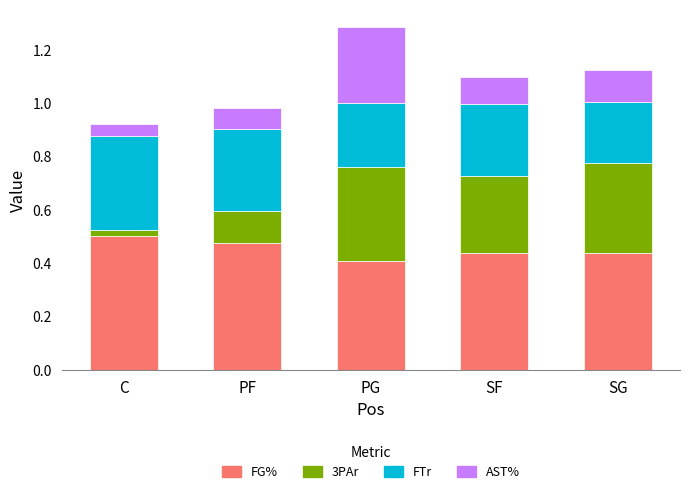

How many FG% values are between 0 and 1?

5